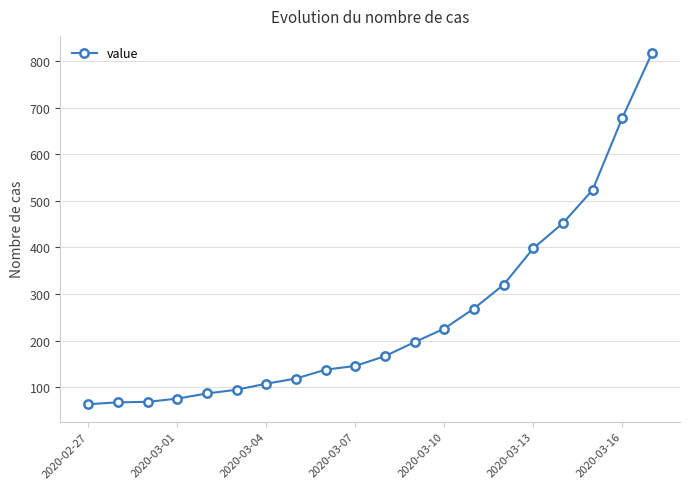

What is the difference between the maximum and minimum values?

752